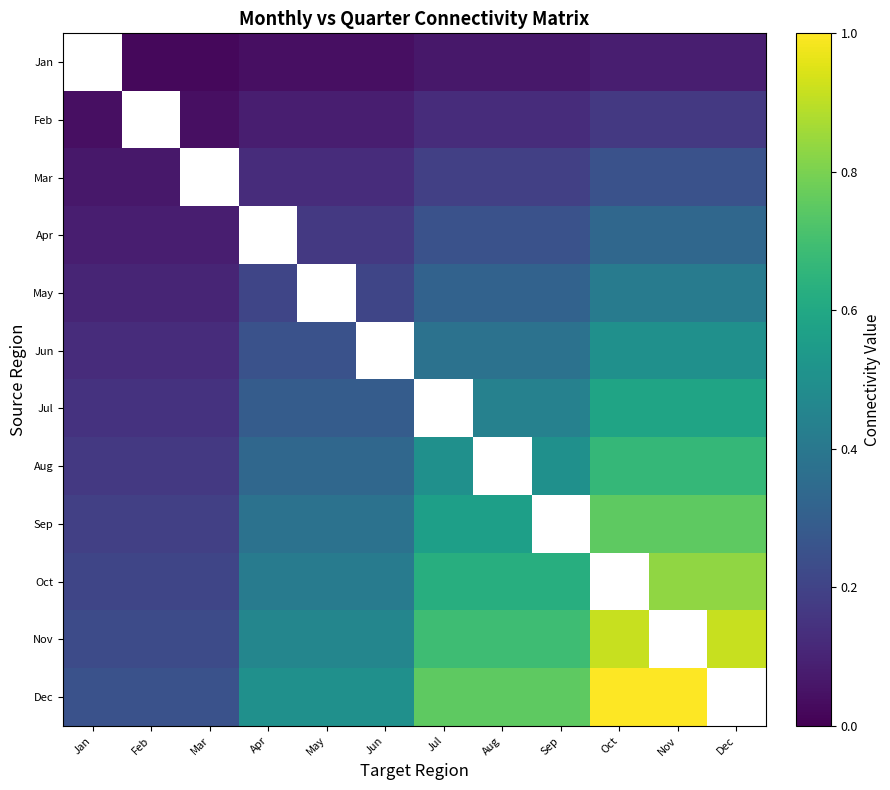

What is the difference between the second highest and minimum values in the Dec series?

0.8